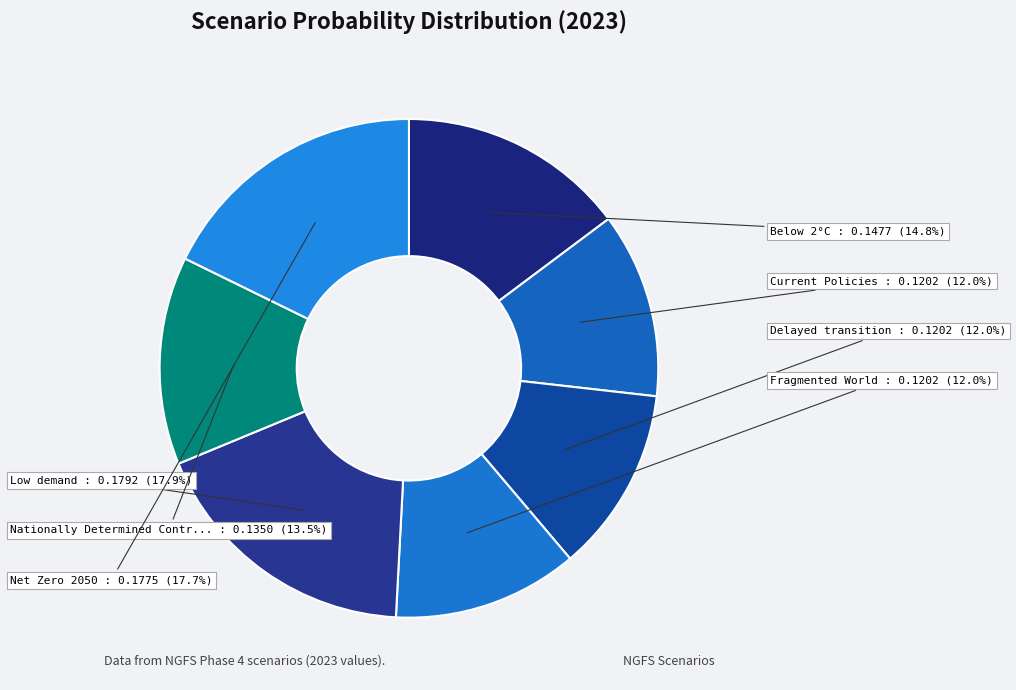

How many slices are in this pie chart?

7